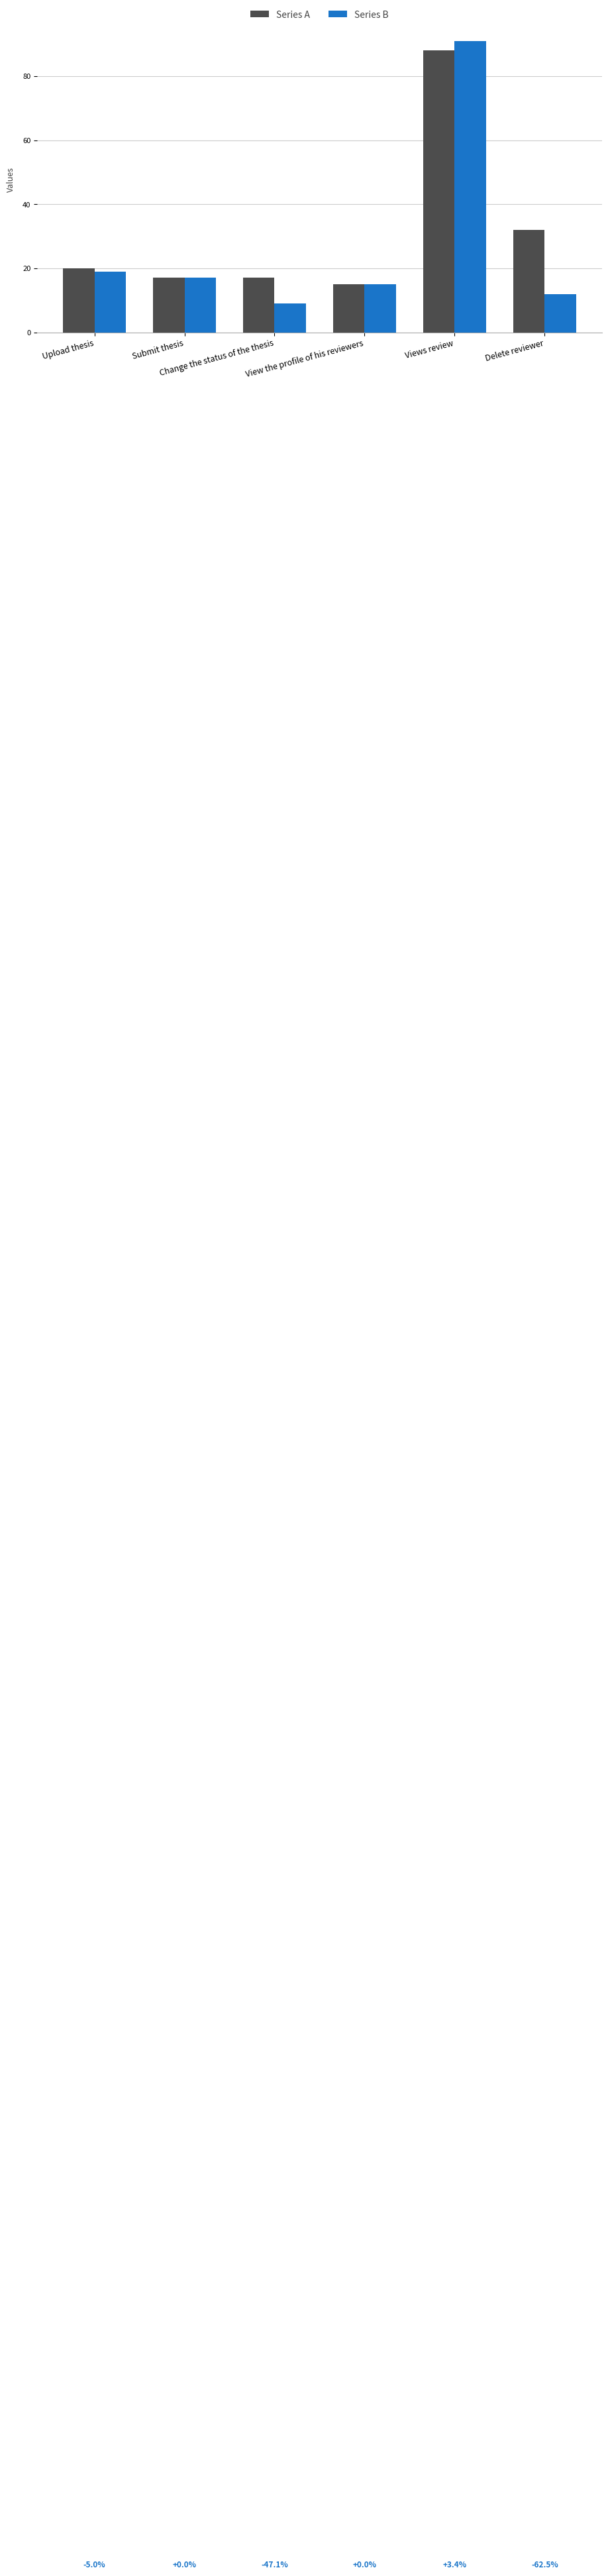

Reading right to left, what are all the values shown in this chart?

Series A: Delete reviewer=32	Views review=88	View the profile of his reviewers=15	Change the status of the thesis=17	Submit thesis=17	Upload thesis=20
Series B: Delete reviewer=12	Views review=91	View the profile of his reviewers=15	Change the status of the thesis=9	Submit thesis=17	Upload thesis=19